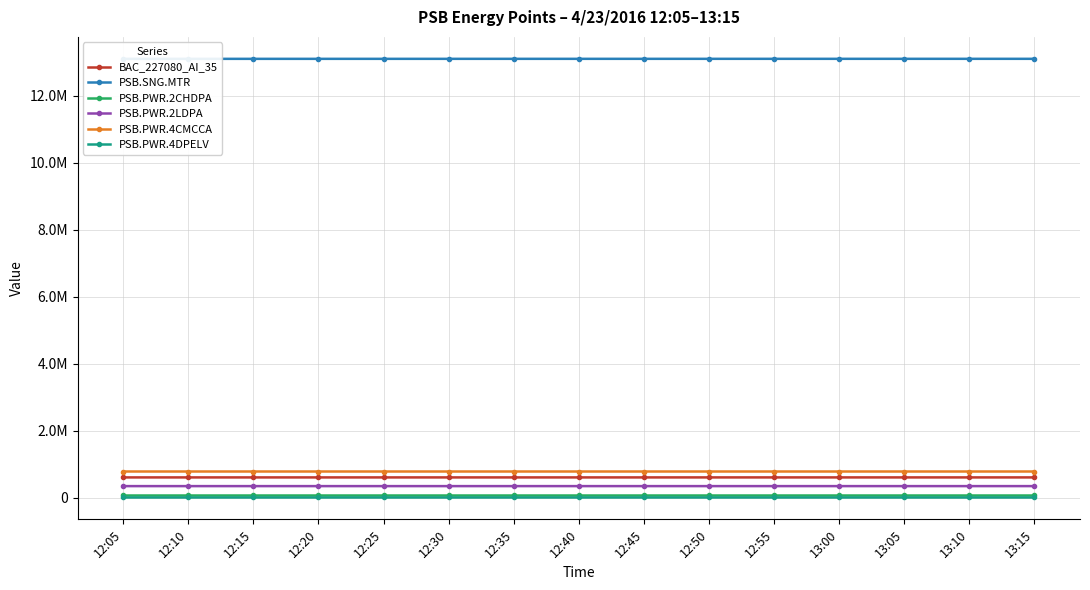

The BAC_227080_AI_35 series shows 1089908 at 12:30. True or false?

False